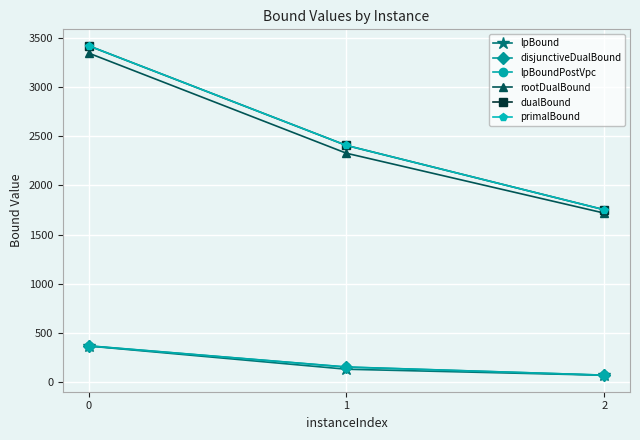

Which series has the largest range (max minus min)?

dualBound